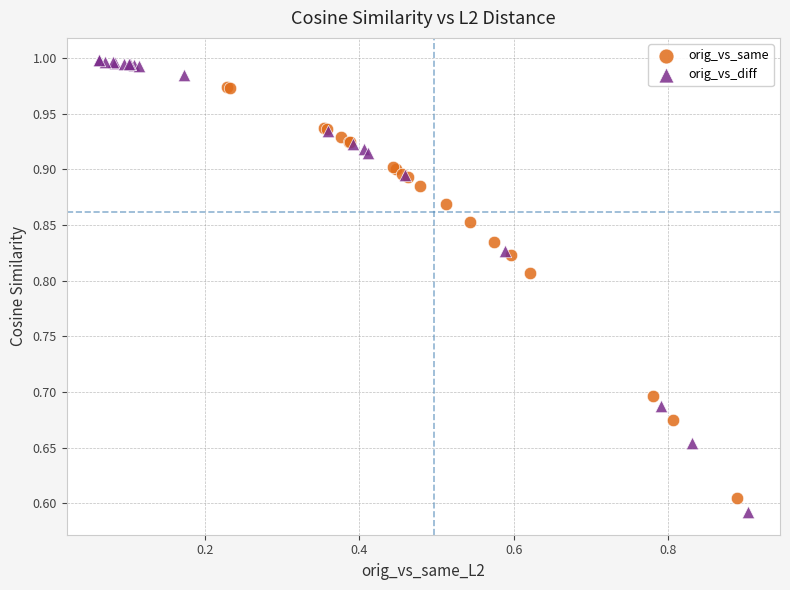

What are all the series names shown in the legend?

orig_vs_same, orig_vs_diff